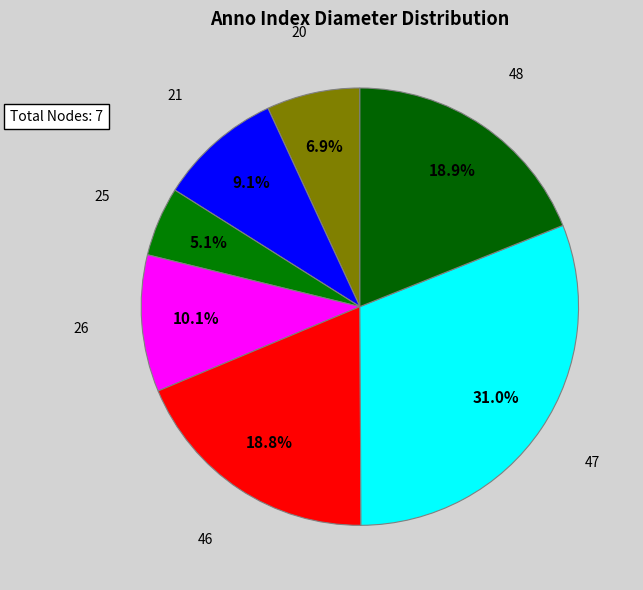

Is it true that 47 is 22% of the pie?

False